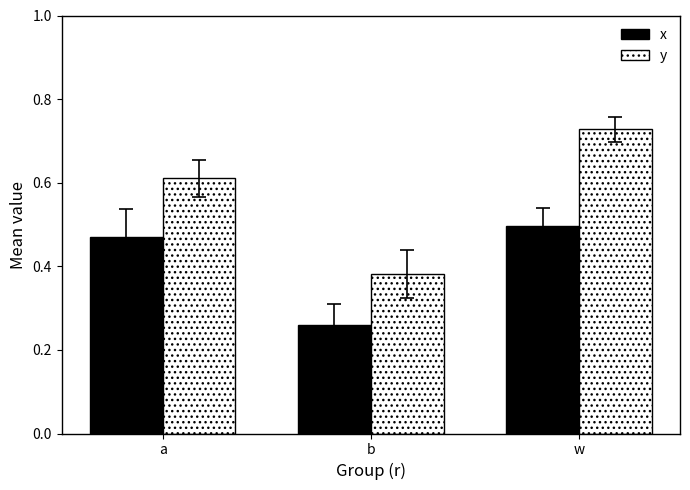

How many x values are between 0 and 1?

3